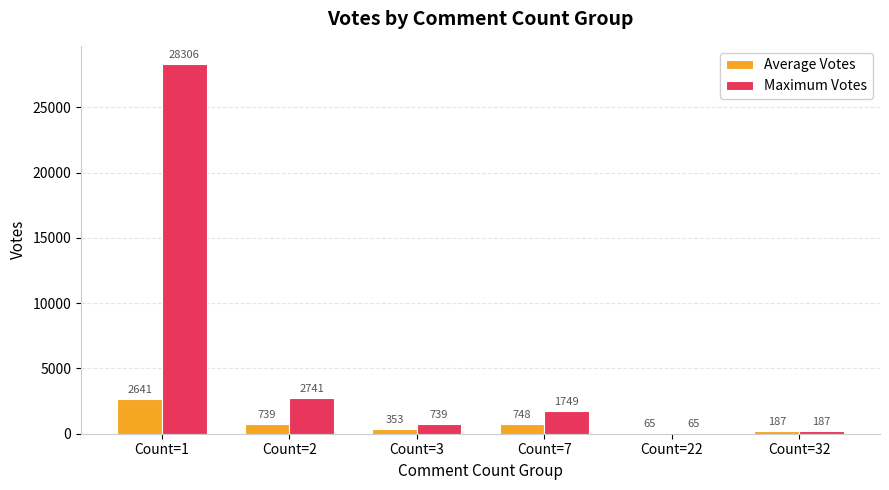

What is the sum of the Maximum Votes values at Count=1 and Count=3?

29045.0